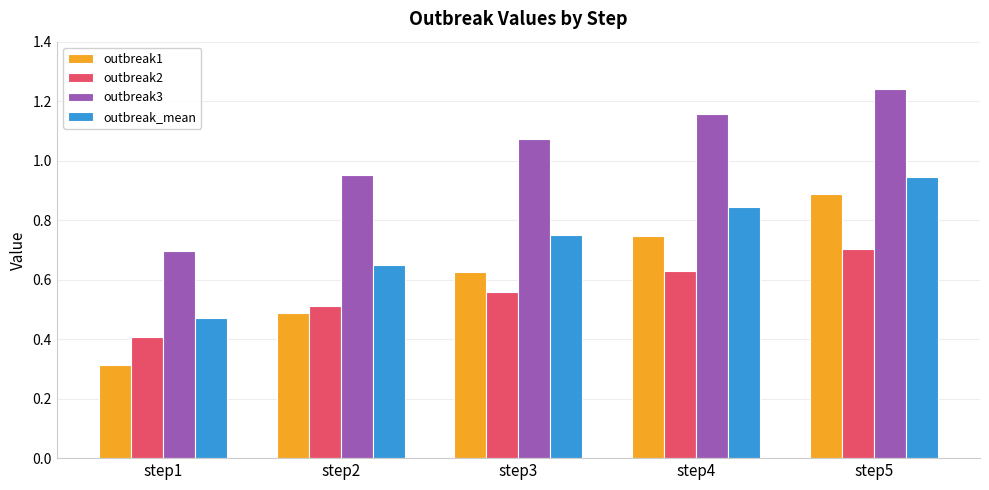

Between step1 and step5, which series saw the biggest shift?

outbreak1